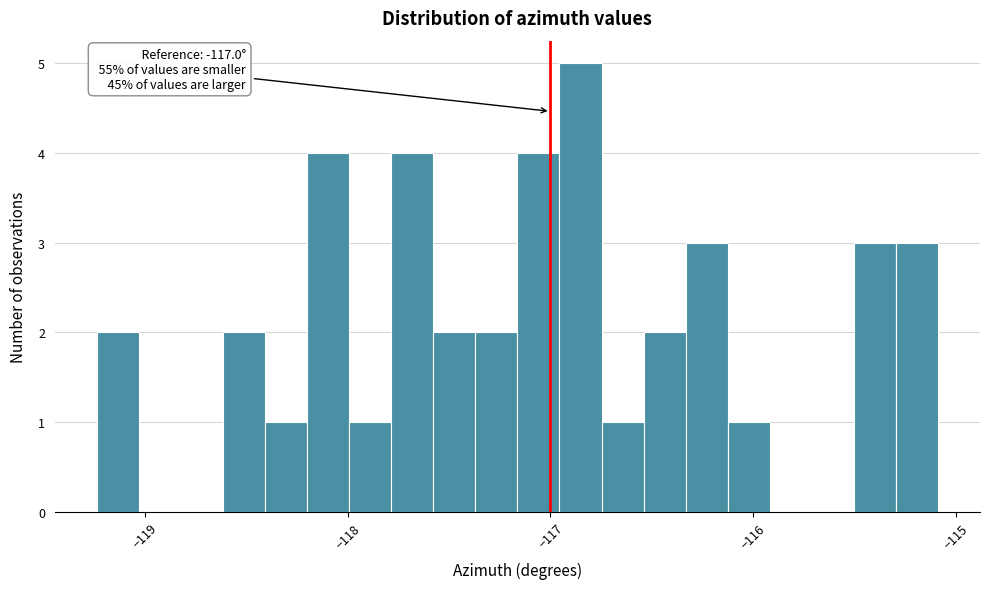

Read against the x-axis, roughly where is the centre of the tallest bar?

-116.9